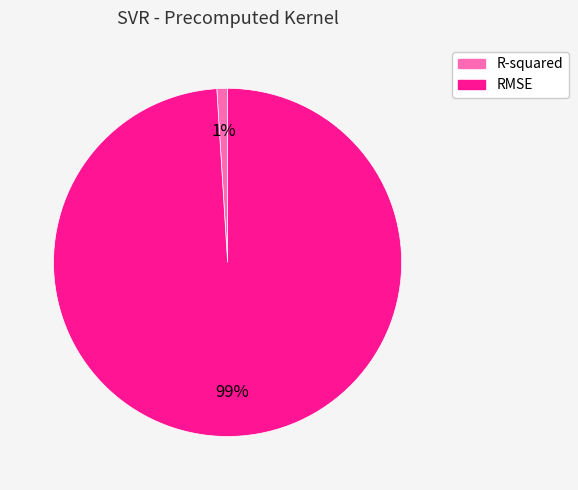

Combined, do RMSE and R-squared account for over 50%?

Yes